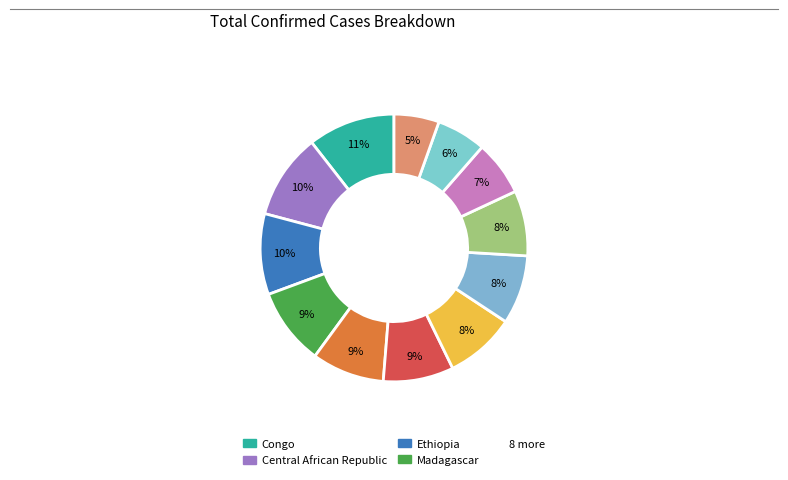

How many segments does this pie chart have?

12